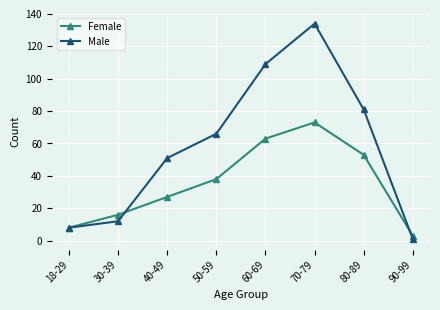

What is the value of the Female point at the 3rd from the left?

27